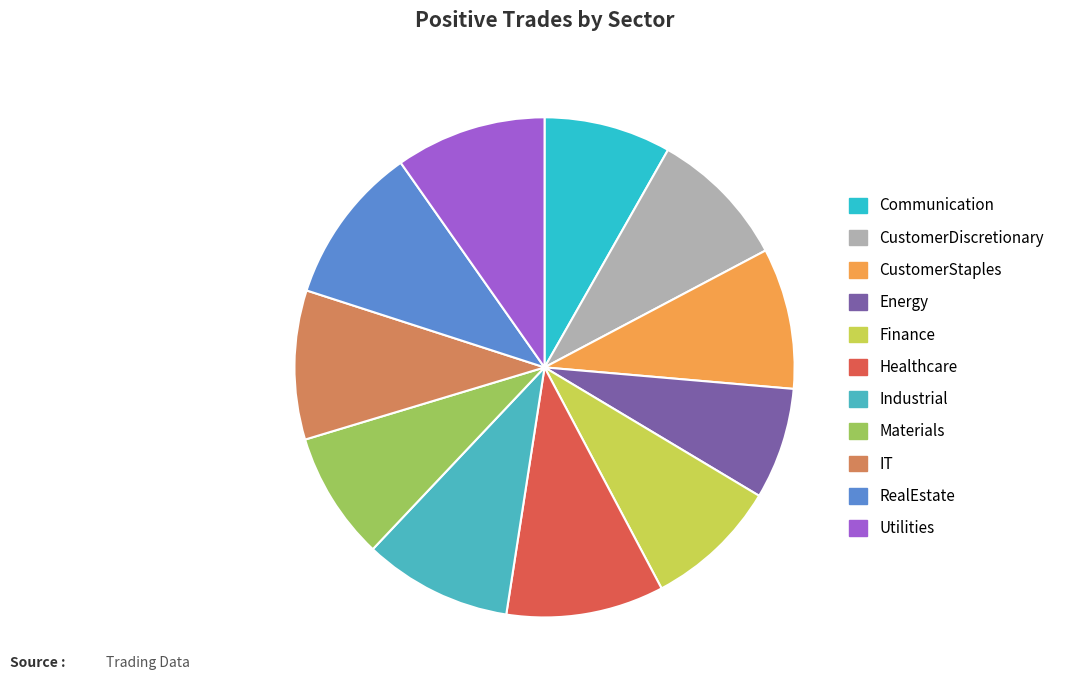

Is CustomerStaples the majority of the pie?

No